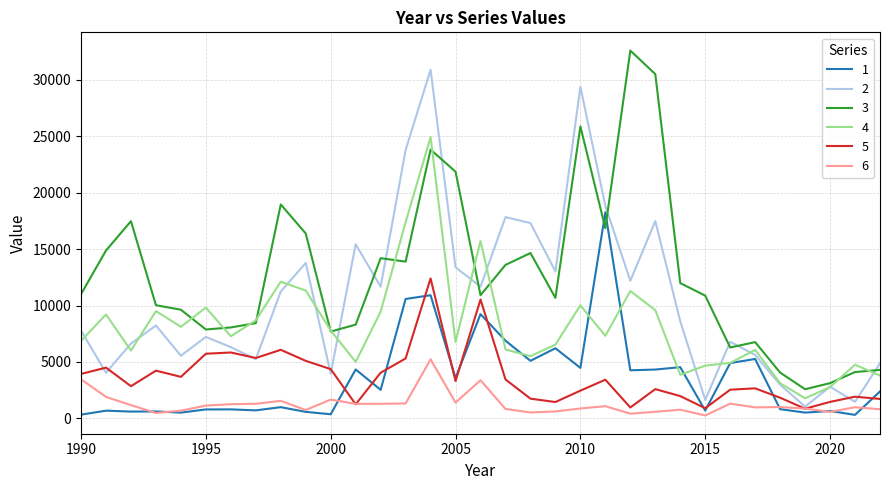

Count the number of categories in the chart.

33